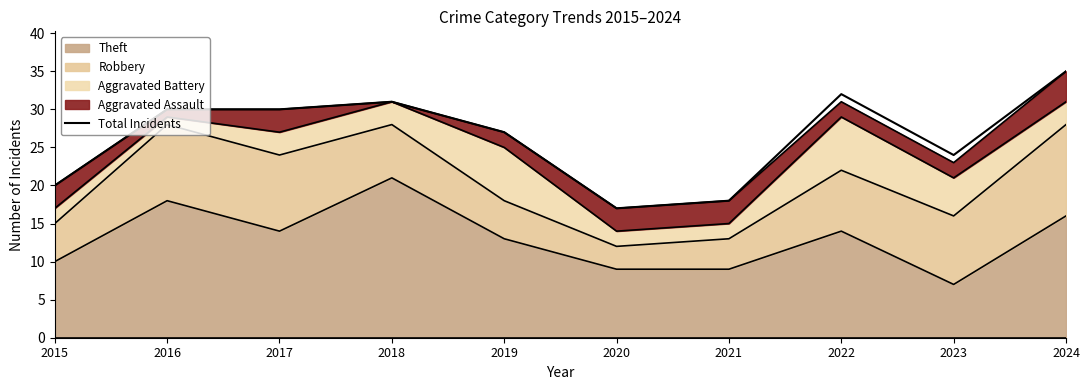

Where is the first local maximum?

2018